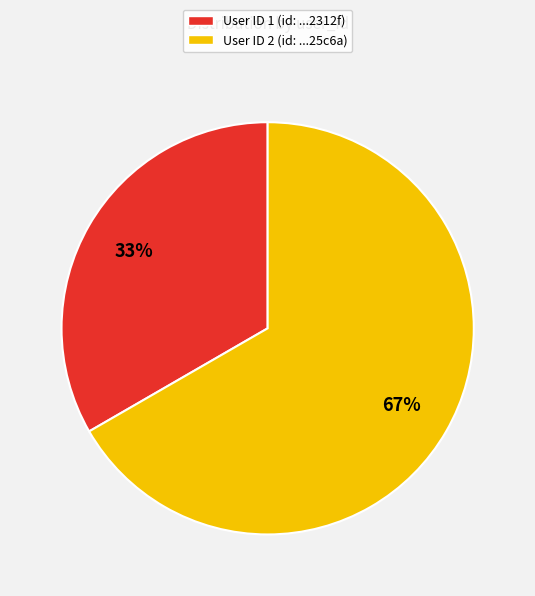

Is there a majority slice in this chart?

Yes